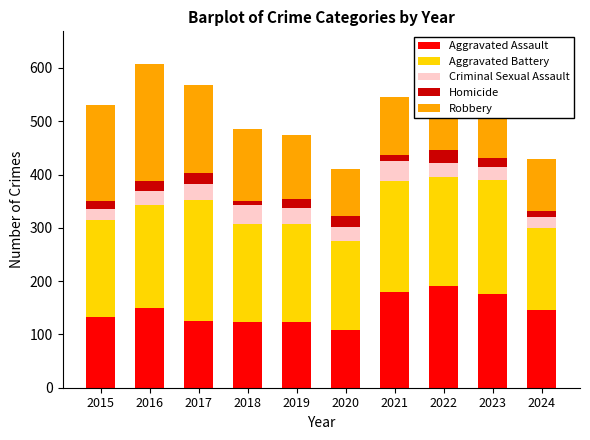

What is the total value across all series at 2022?

569